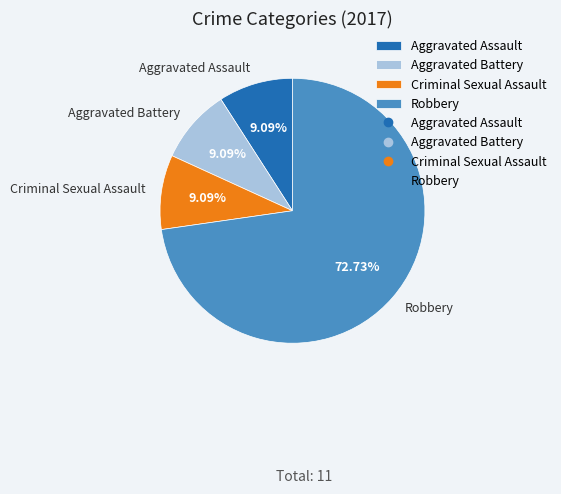

Which category has the biggest portion of the pie?

Robbery